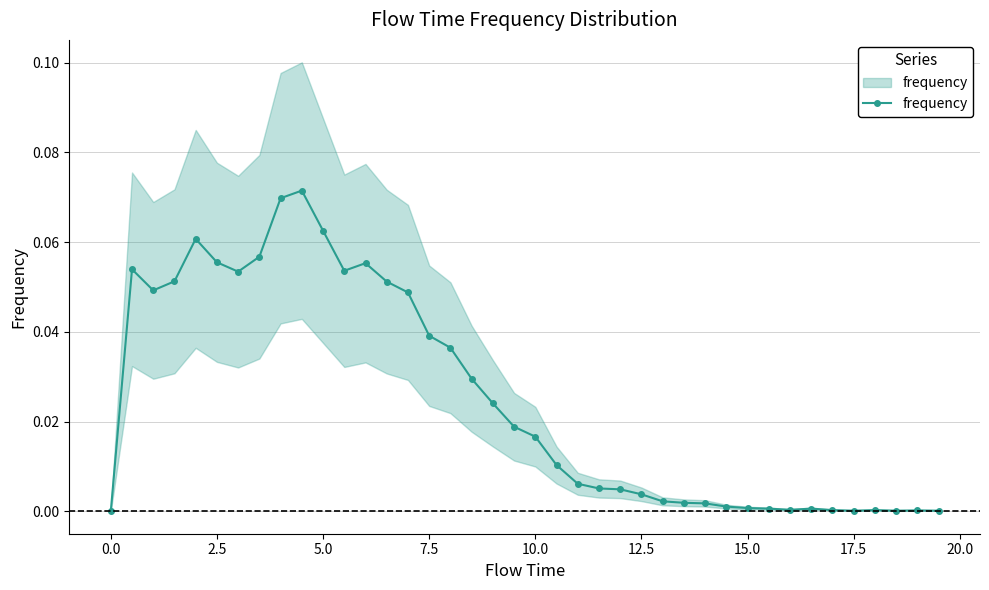

How many lines are shown in the chart?

1